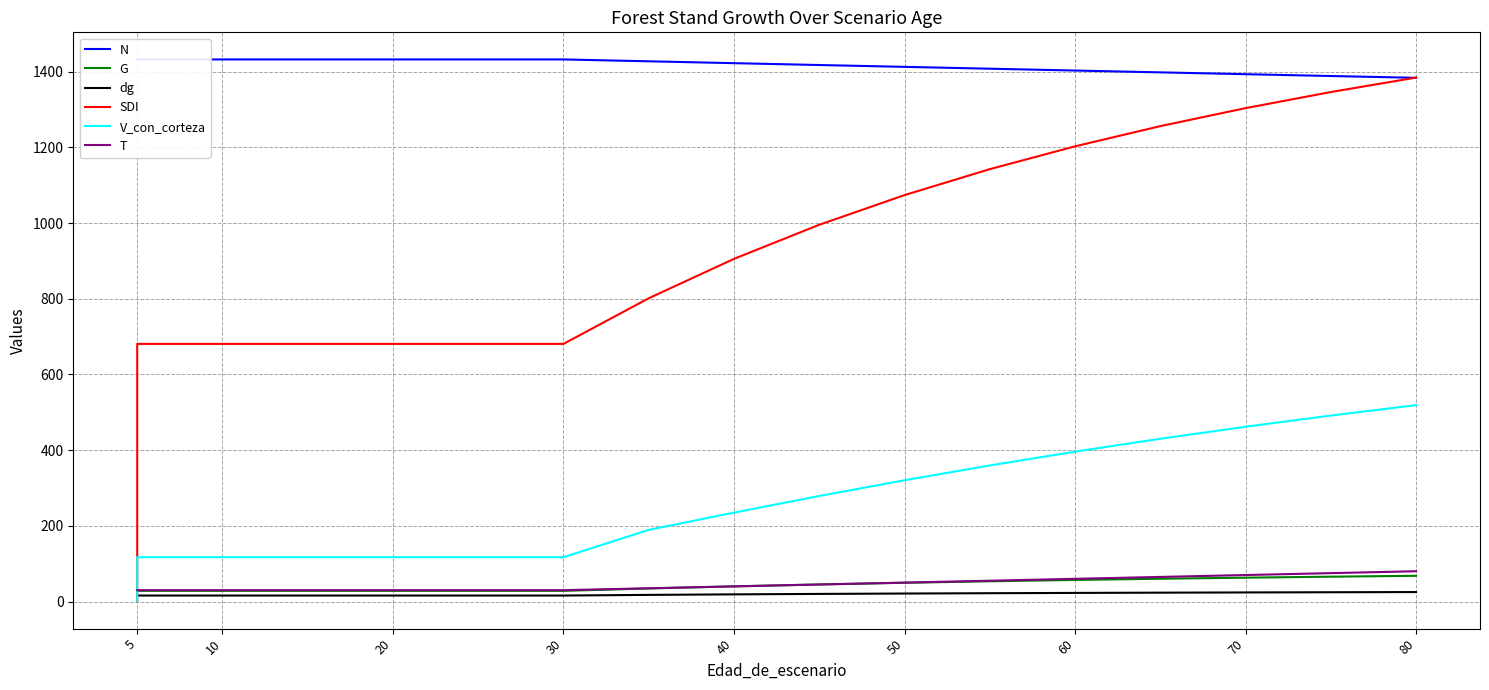

How many categories are shown in the chart?

17